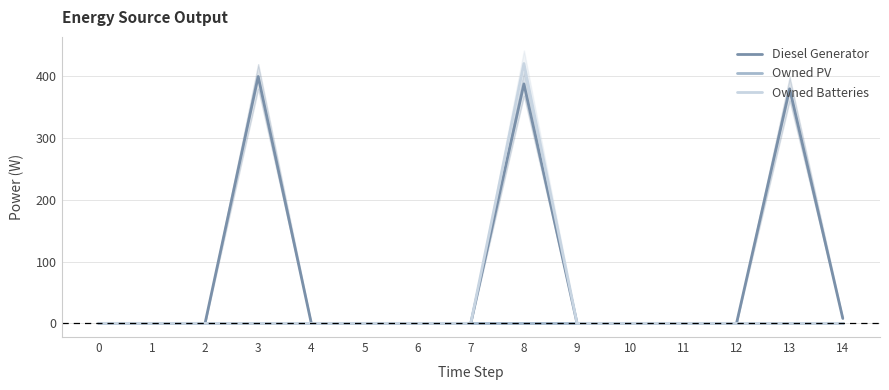

Rank the series by their average value, from highest to lowest.

Diesel Generator, Owned Batteries, Owned PV